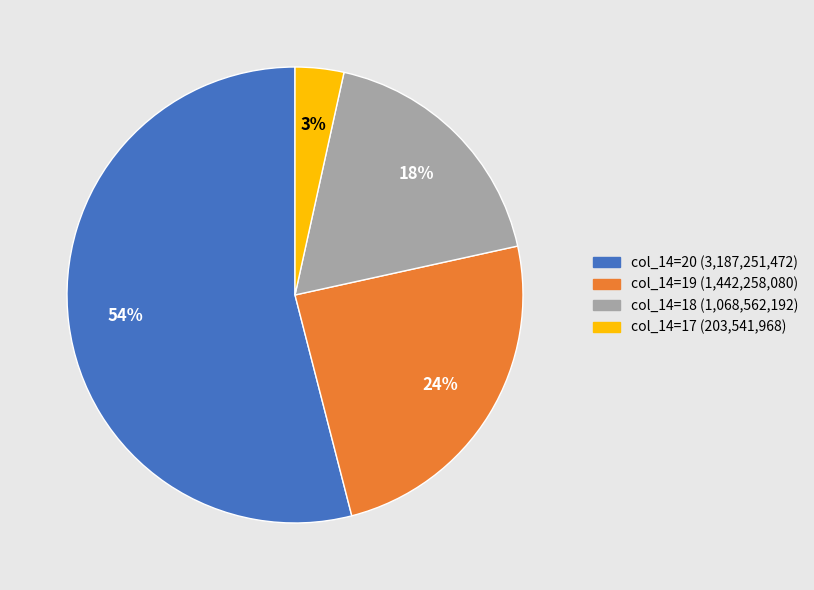

To the nearest percent, what is the average slice percentage?

25%